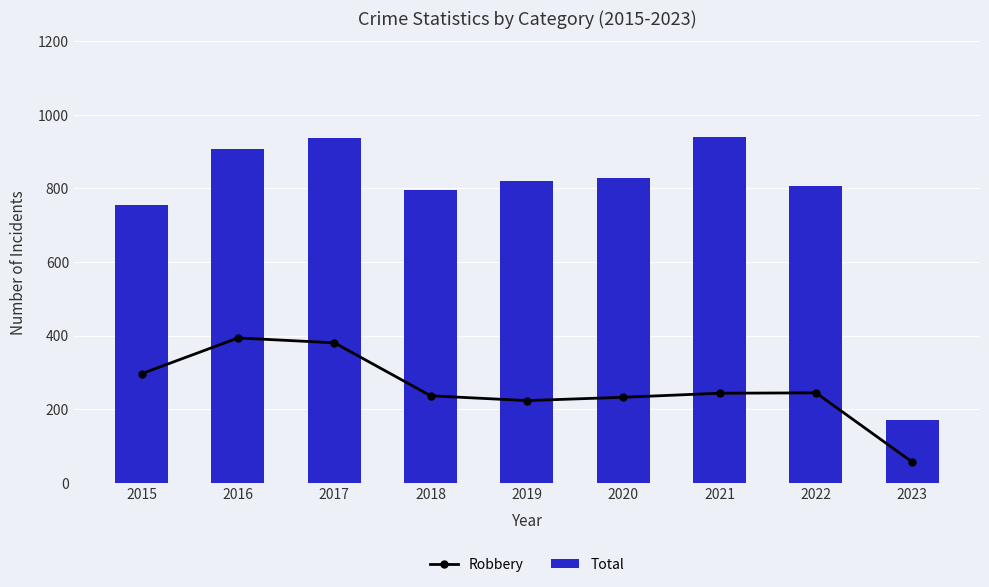

Reading left to right, what are all the values shown in this chart?

Robbery: 297	394	381	237	224	233	244	245	57
Total: 754	908	936	795	820	829	941	808	172